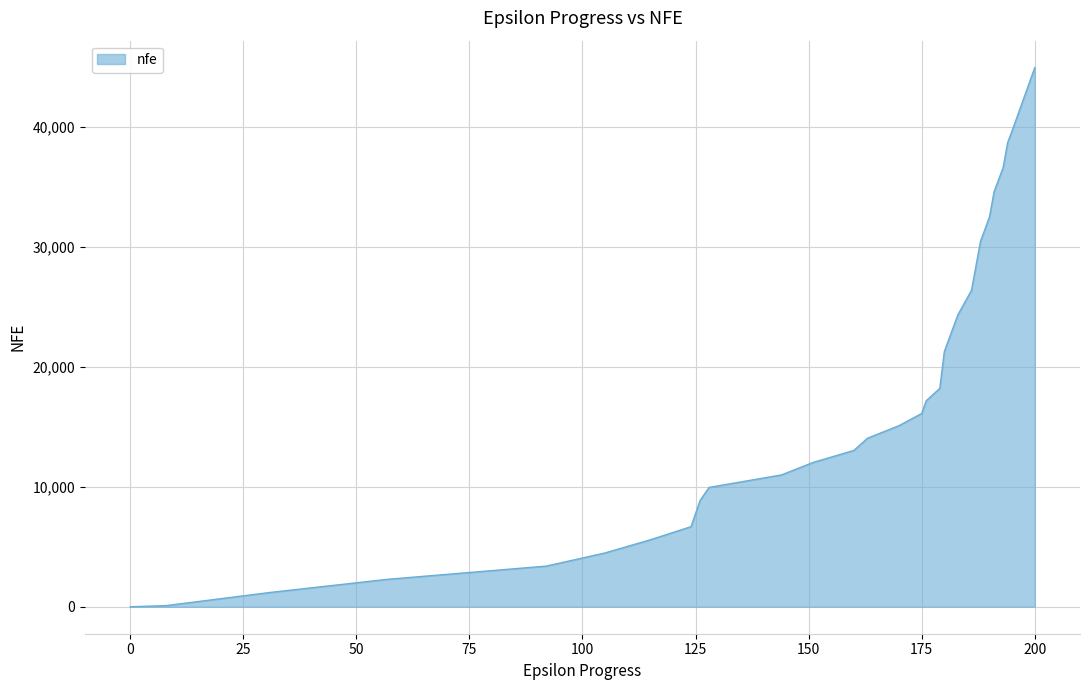

True or false: the data has more than 0 interior local peaks.

False